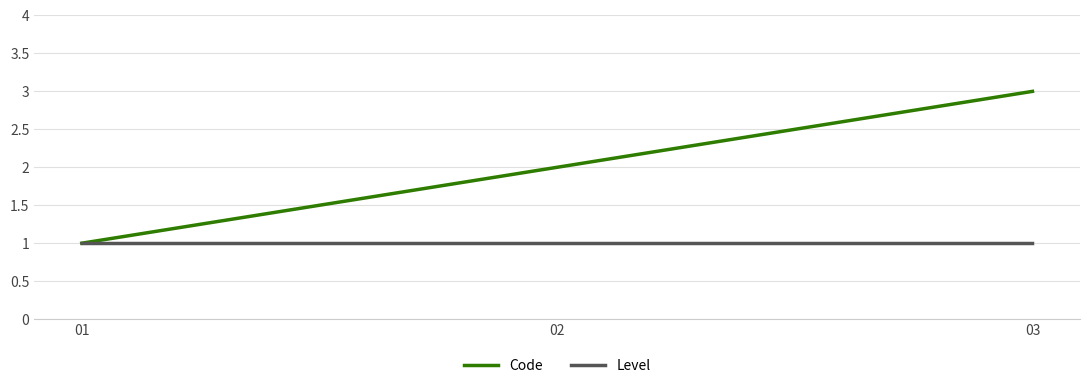

Between 01 and 03, which series saw the biggest shift?

Code